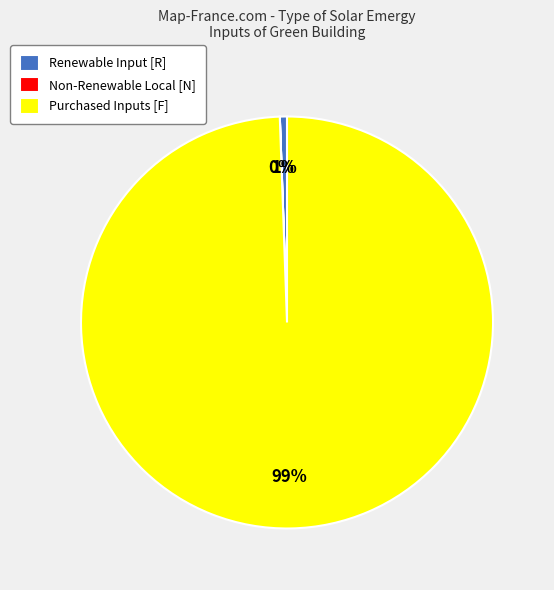

To the nearest percent, what is the difference between the largest and smallest slice percentages?

99%